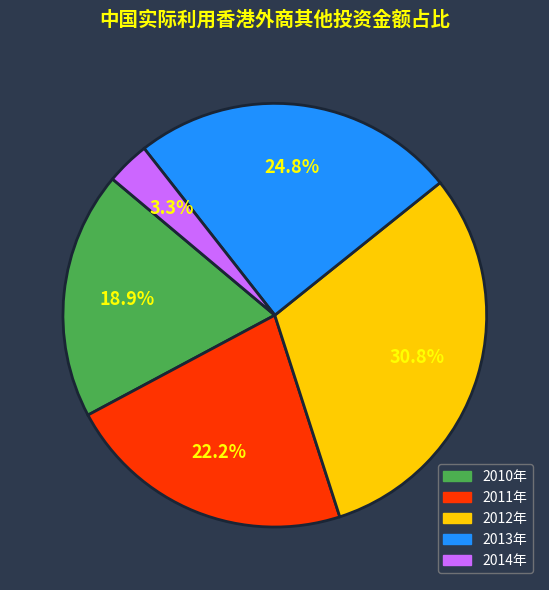

Which category has the smallest portion of the pie?

2014年